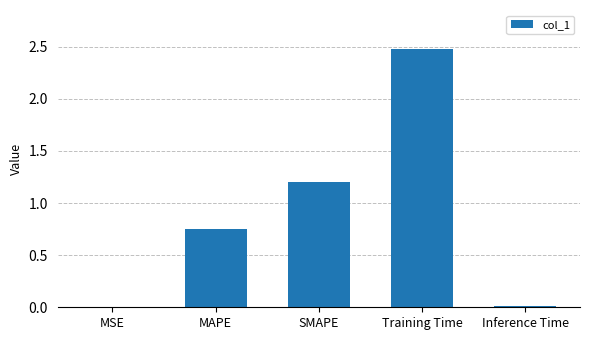

True or false: the data shows 1.0 at MAPE.

False